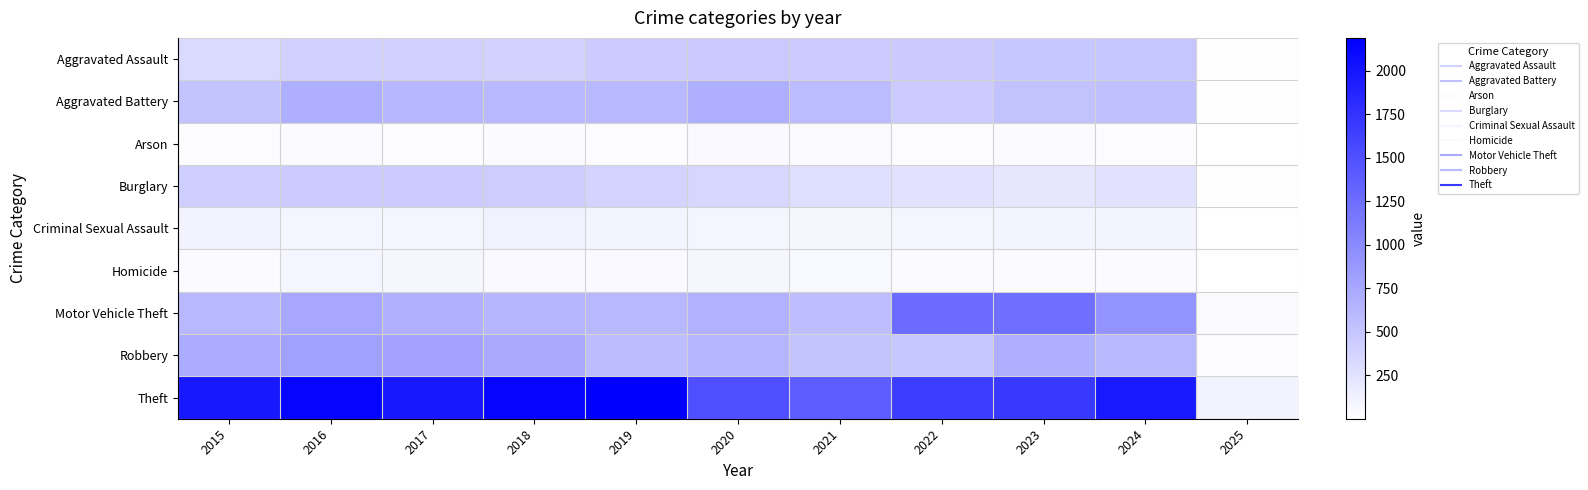

Which series changed the most between 2022 and 2025?

Theft